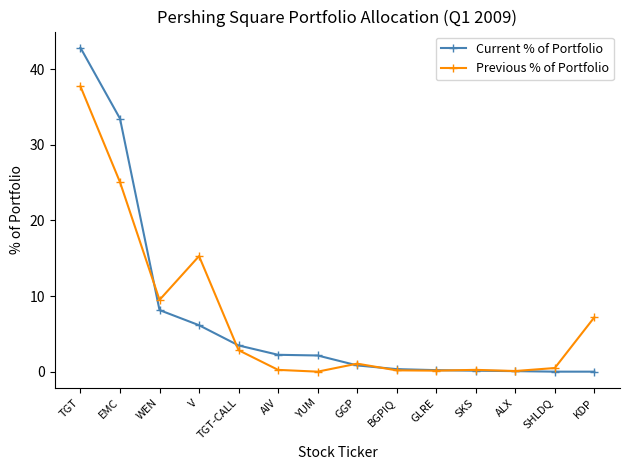

What is the total value across all series at WEN?

17.6